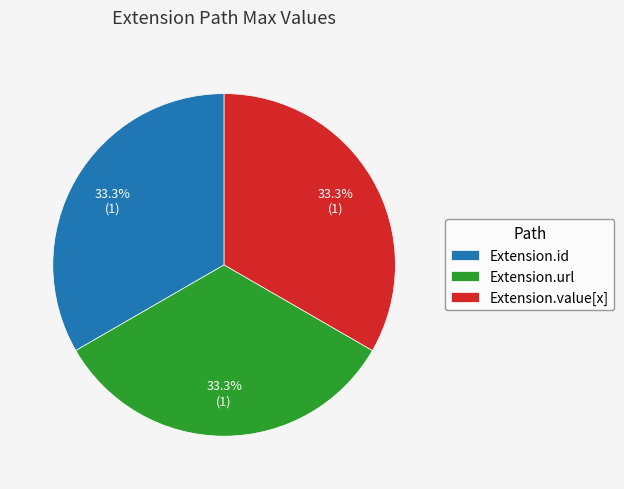

To the nearest percent, what is the combined percentage of Extension.url and Extension.value[x]?

67%